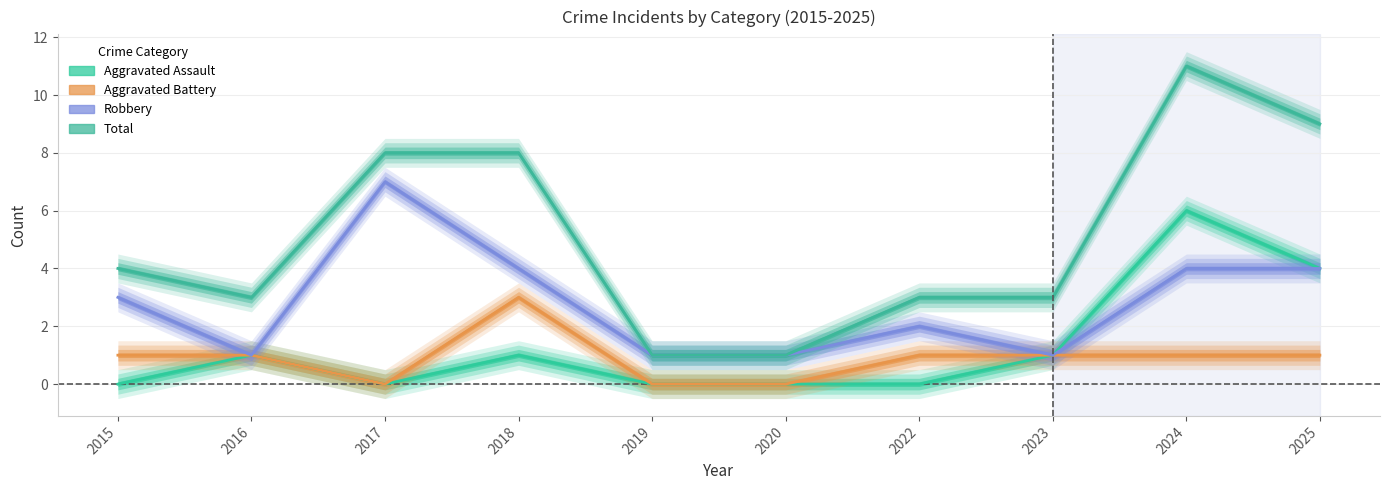

Reading left to right, list all the values displayed in this chart.

Aggravated Assault: 0	1	0	1	0	0	0	1	6	4
Aggravated Battery: 1	1	0	3	0	0	1	1	1	1
Robbery: 3	1	7	4	1	1	2	1	4	4
Total: 4	3	8	8	1	1	3	3	11	9